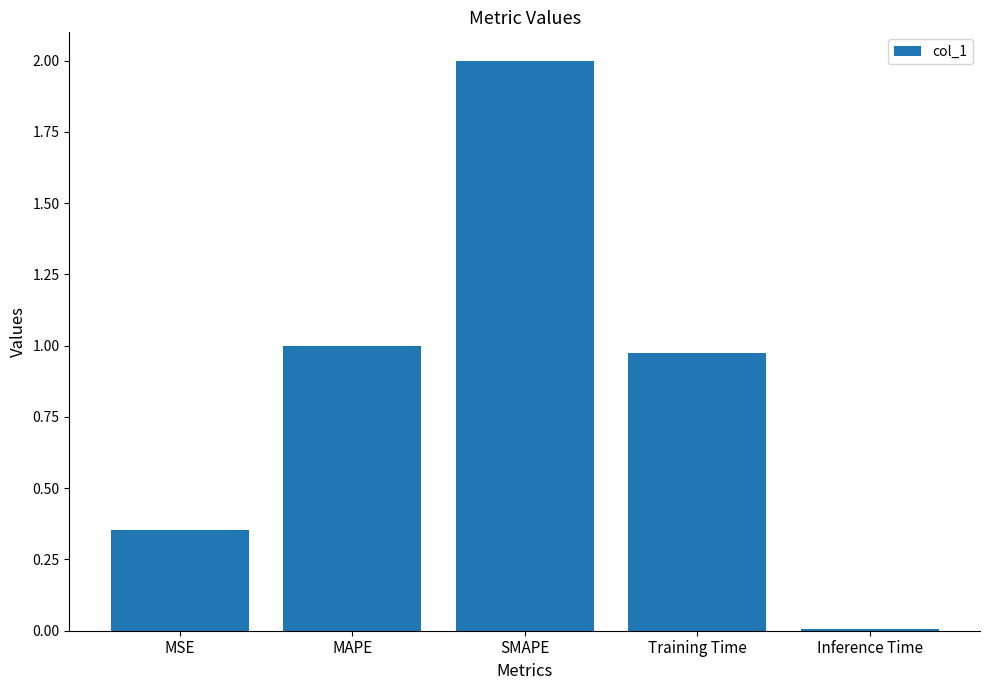

What is the change in value from SMAPE to Training Time?

-1.0